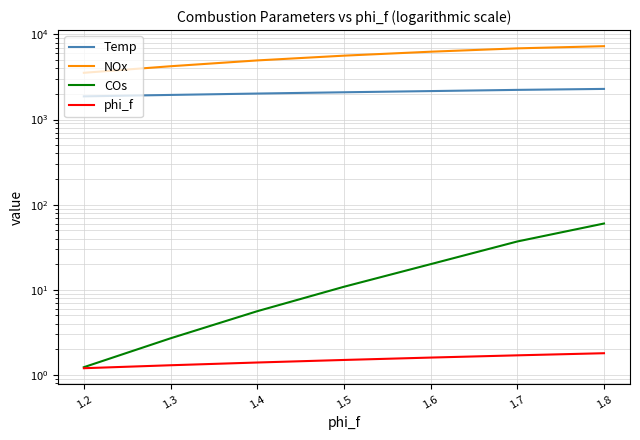

What is the value of the Temp point at the 7th from the left?

2290.3